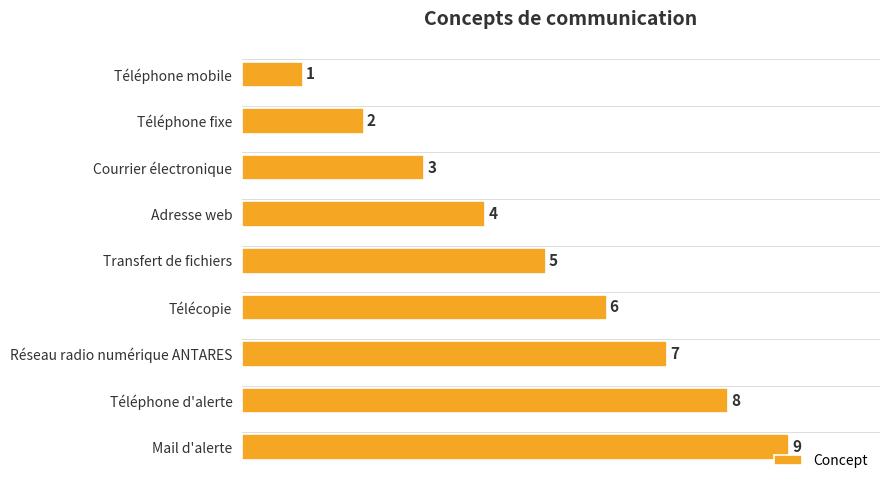

How many data points does each series have?

9